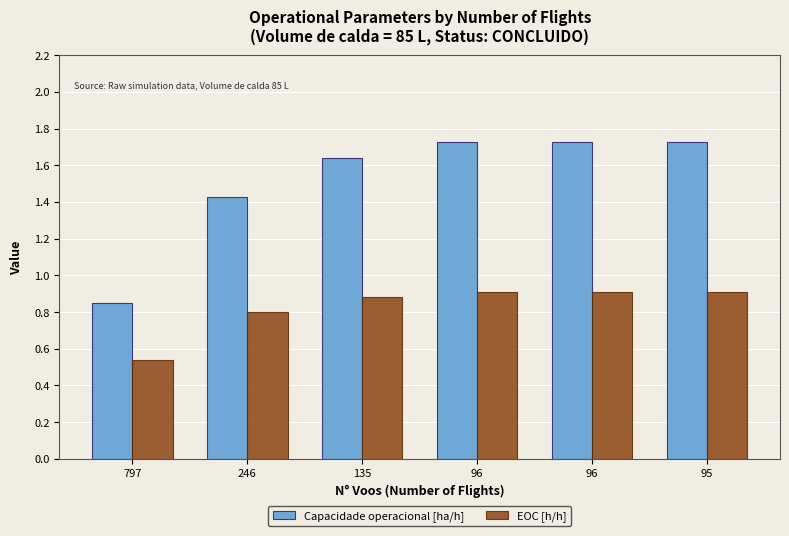

Rank the series by their average value, from highest to lowest.

Capacidade operacional [ha/h], EOC [h/h]